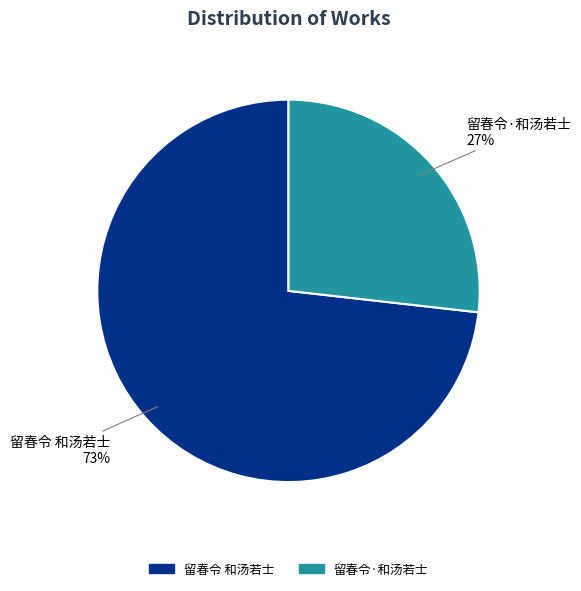

Is 留春令 和汤若士 the majority of the pie?

Yes